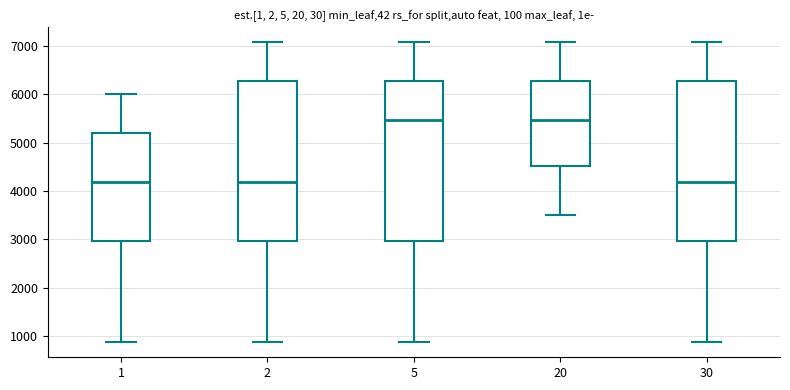

Where is the upper edge of the box at x = 2 on the y-axis? The values are not printed on the chart, so give them approximately, as read against the axis.

6300